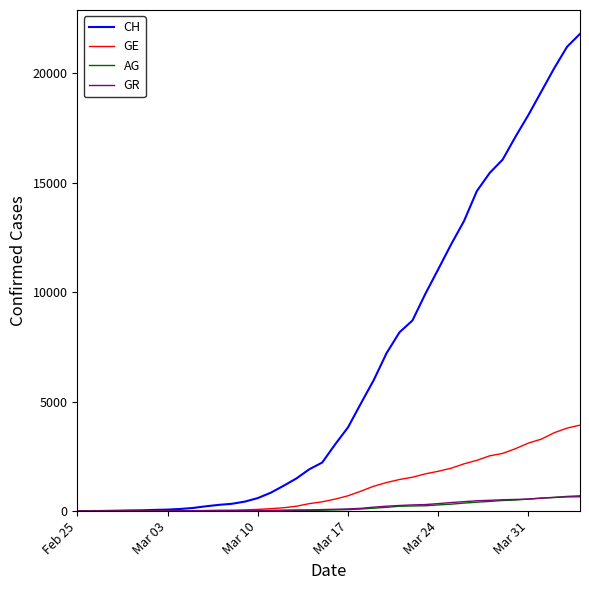

What is the highest value of the AG series?

702